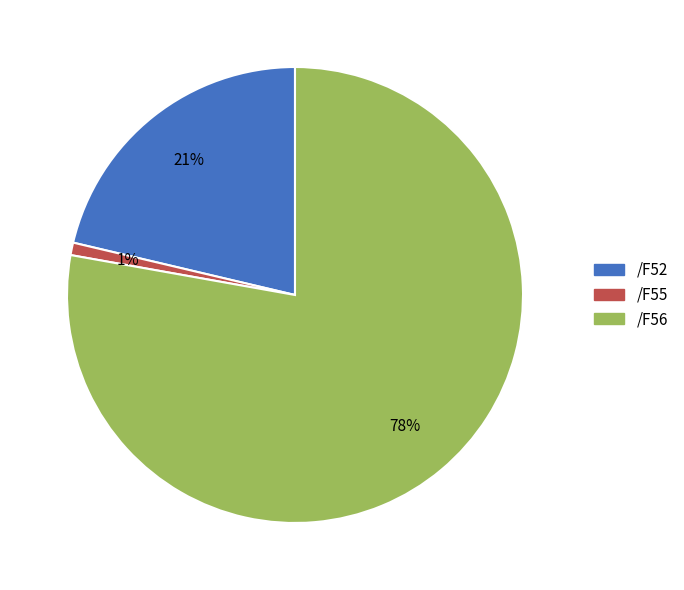

What is the ratio of the value at /F56 to the value at /F52?

3.7